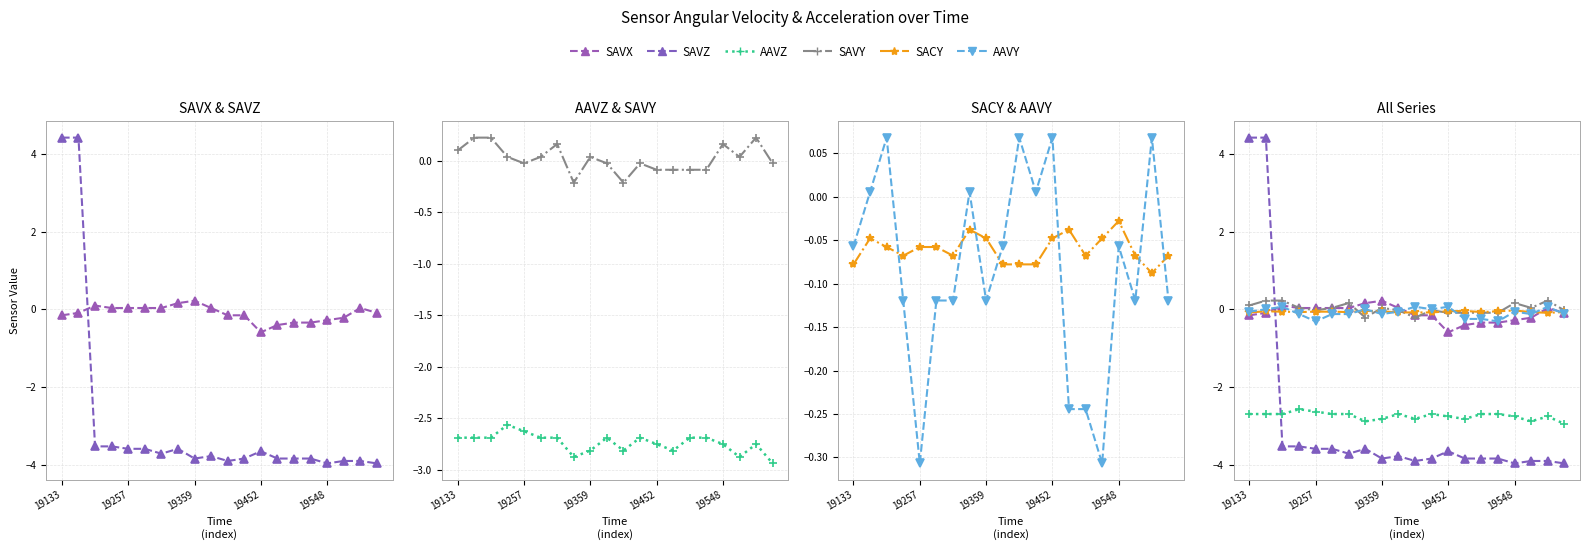

Which series has the largest total across all categories?

SAVY